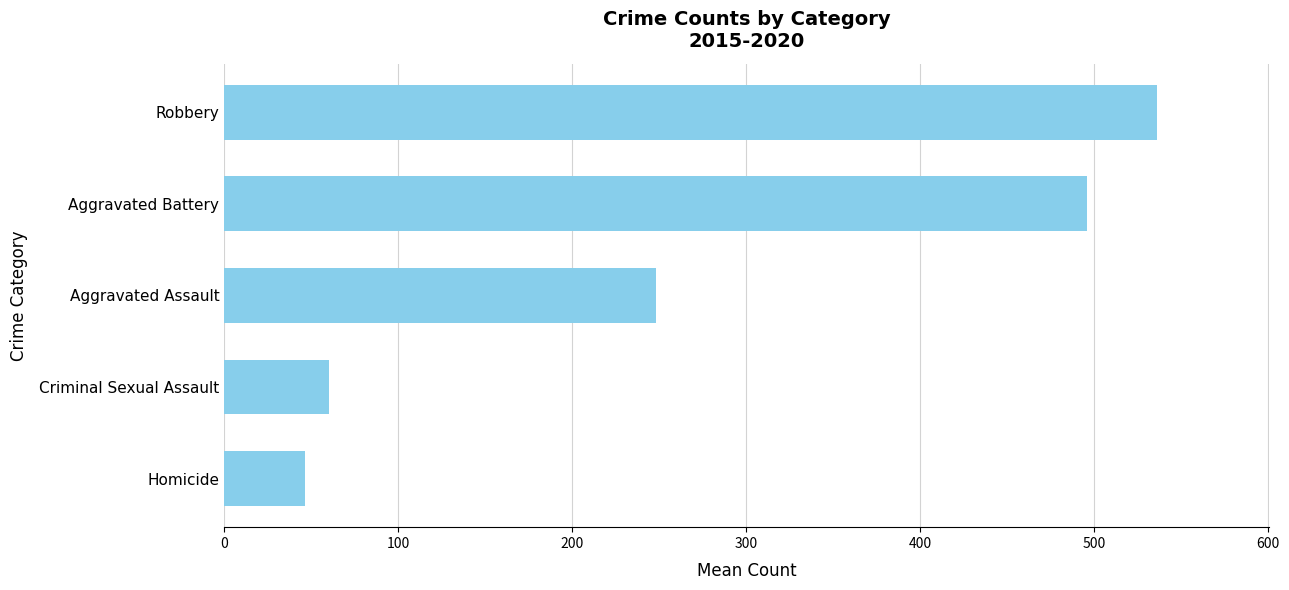

What is the sum of all values?

1386.3